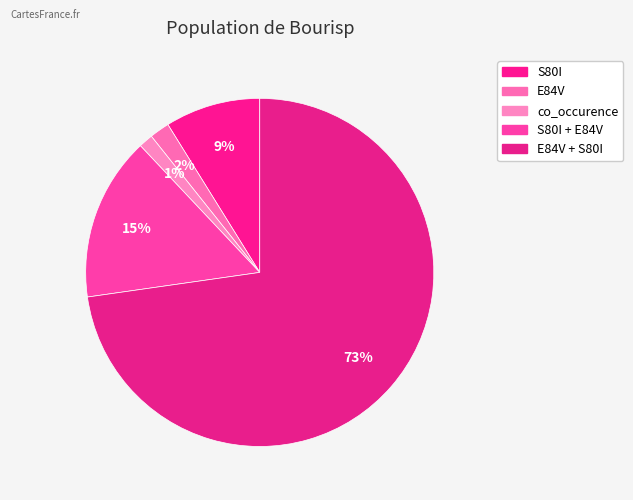

The S80I slice represents 22% of the pie. True or false?

False